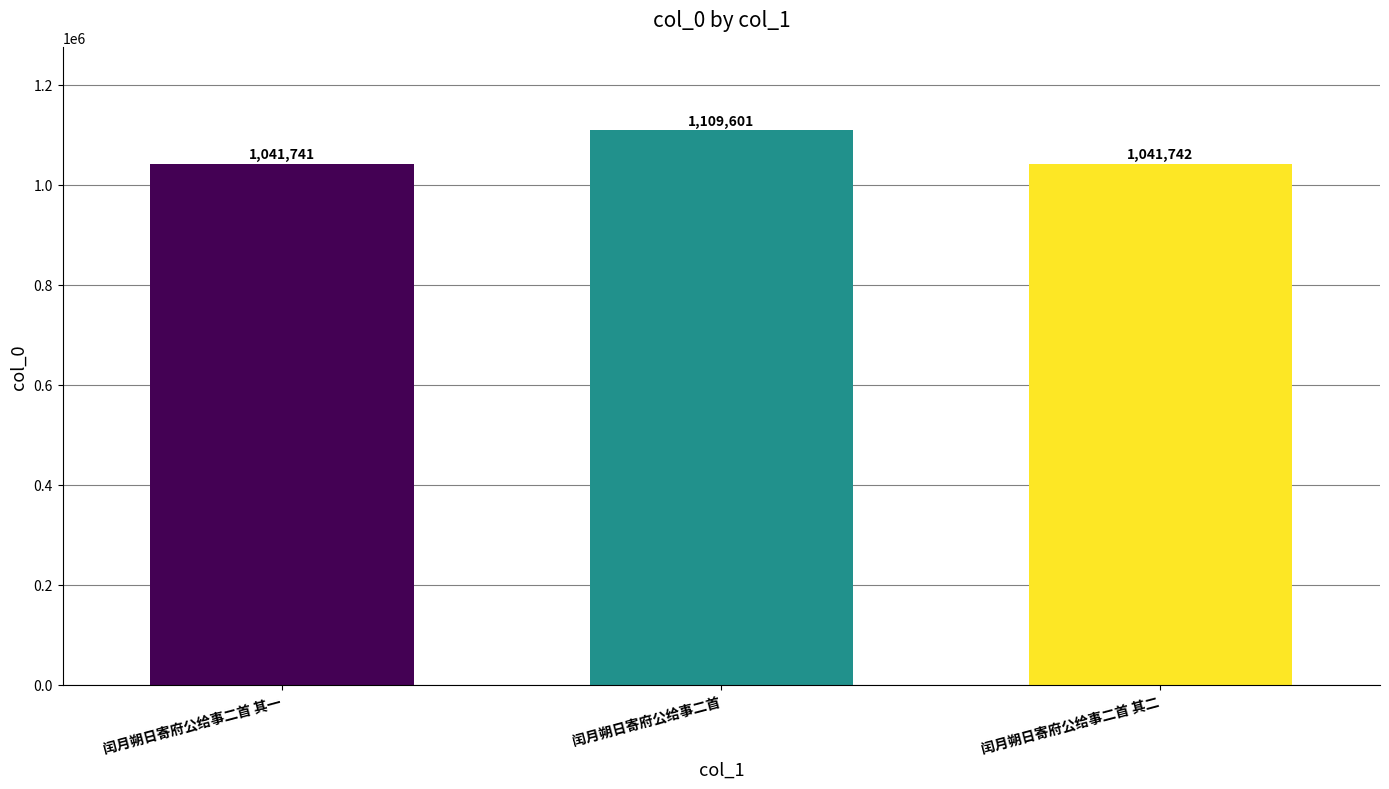

How many values are below 1041742?

1